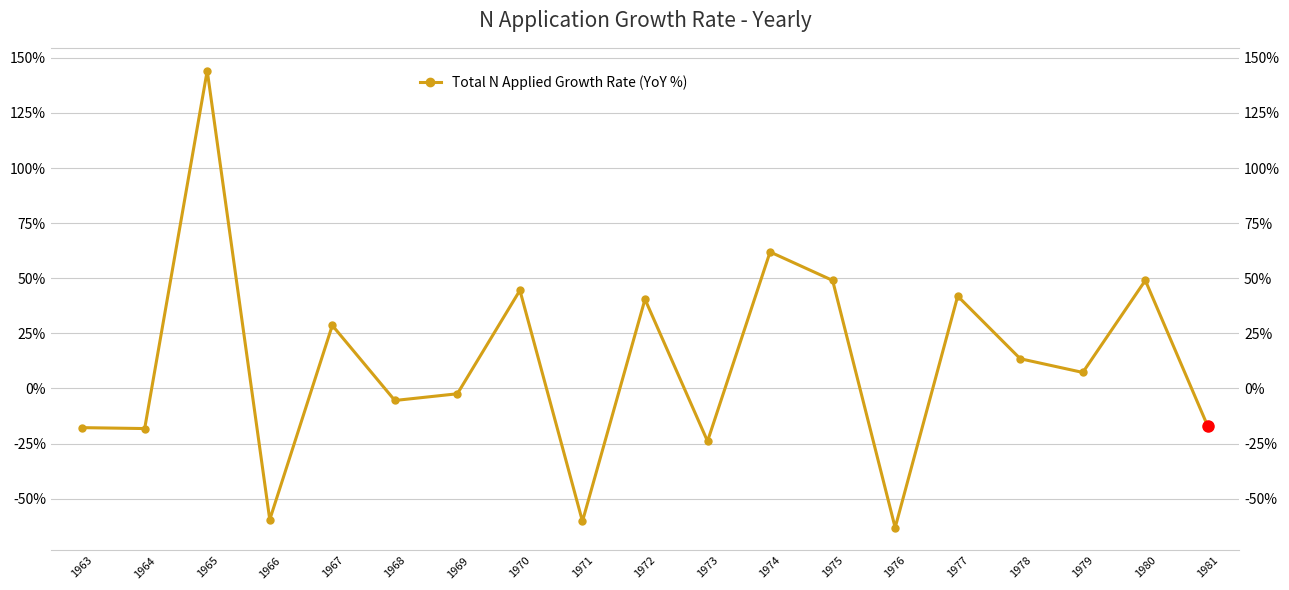

List the labels in order of value, largest first.

1965, 1974, 1980, 1975, 1970, 1977, 1972, 1967, 1978, 1979, 1969, 1968, 1963, 1964, 1973, 1966, 1971, 1976